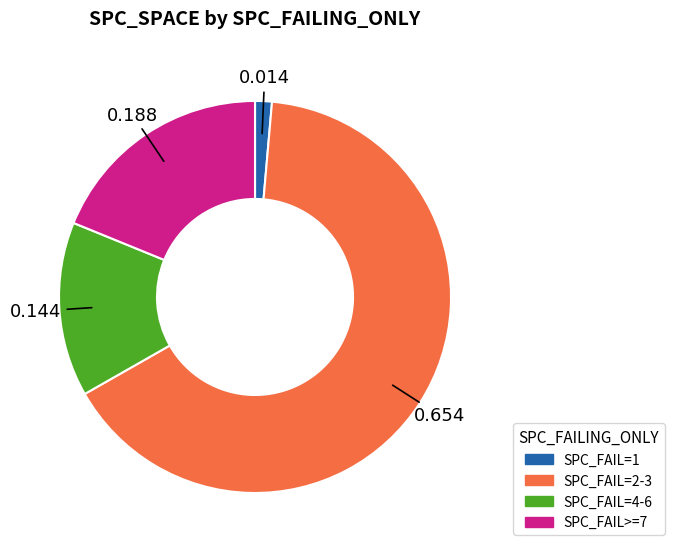

Does SPC_FAIL=1 represent more than half of the total?

No